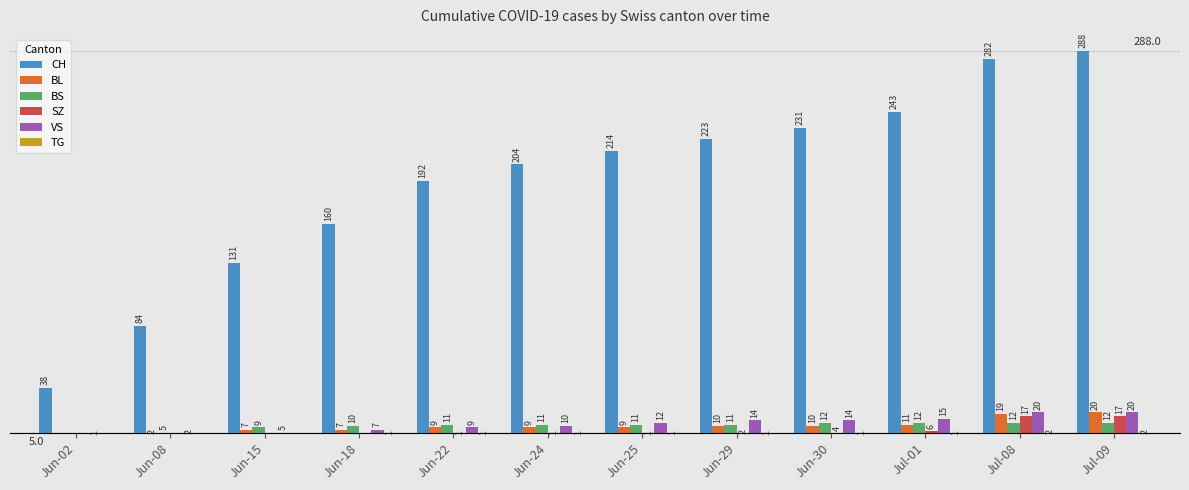

What is the difference between the BS values at Jul-09 and Jun-22?

1